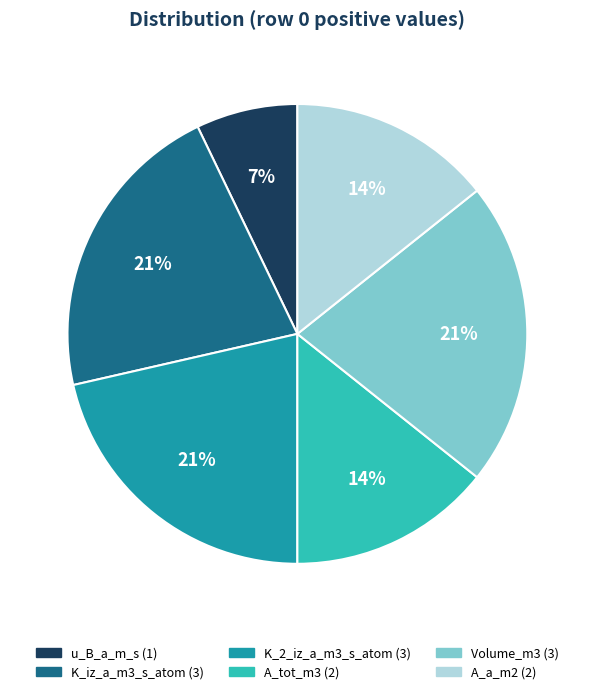

To the nearest percent, what is the average slice percentage?

17%